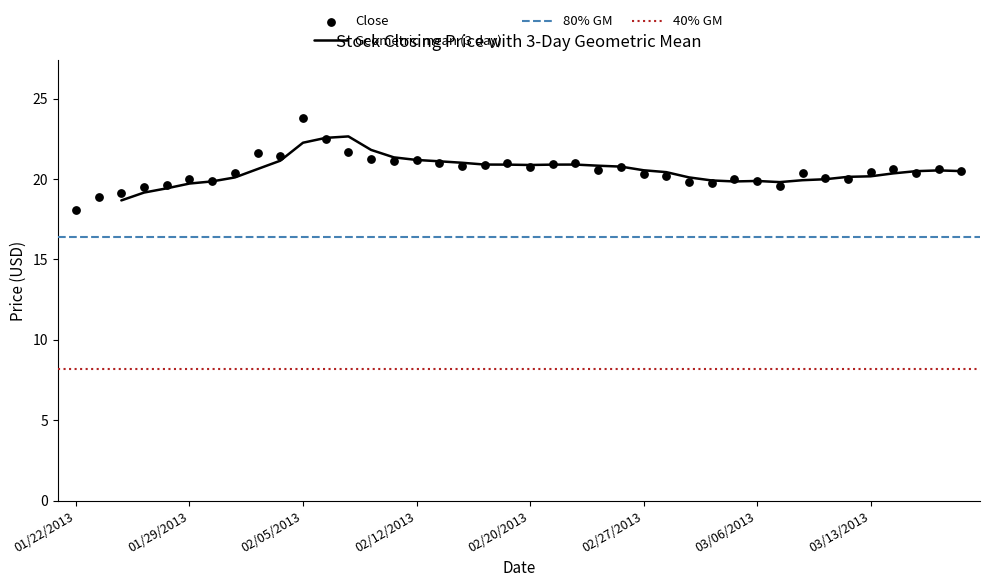

What is the minimum value for Geometric mean (3 day)?

18.7